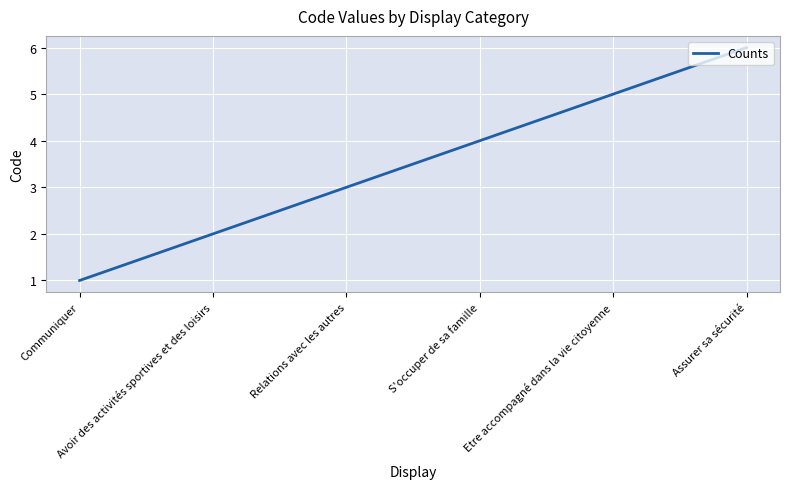

How many values are below 4?

3